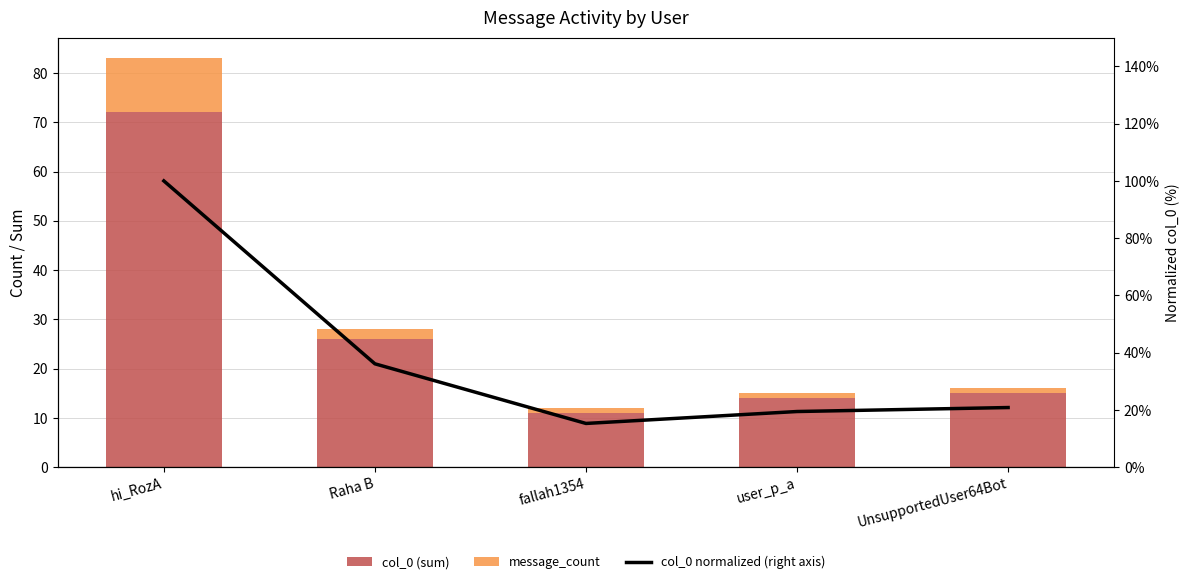

Reading right to left, extract all data points from this chart.

col_0 (sum): 15.0	14.0	11.0	26.0	72.0
message_count: 1.0	1.0	1.0	2.0	11.0
col_0 normalized (right axis): 20.8	19.4	15.3	36.1	100.0